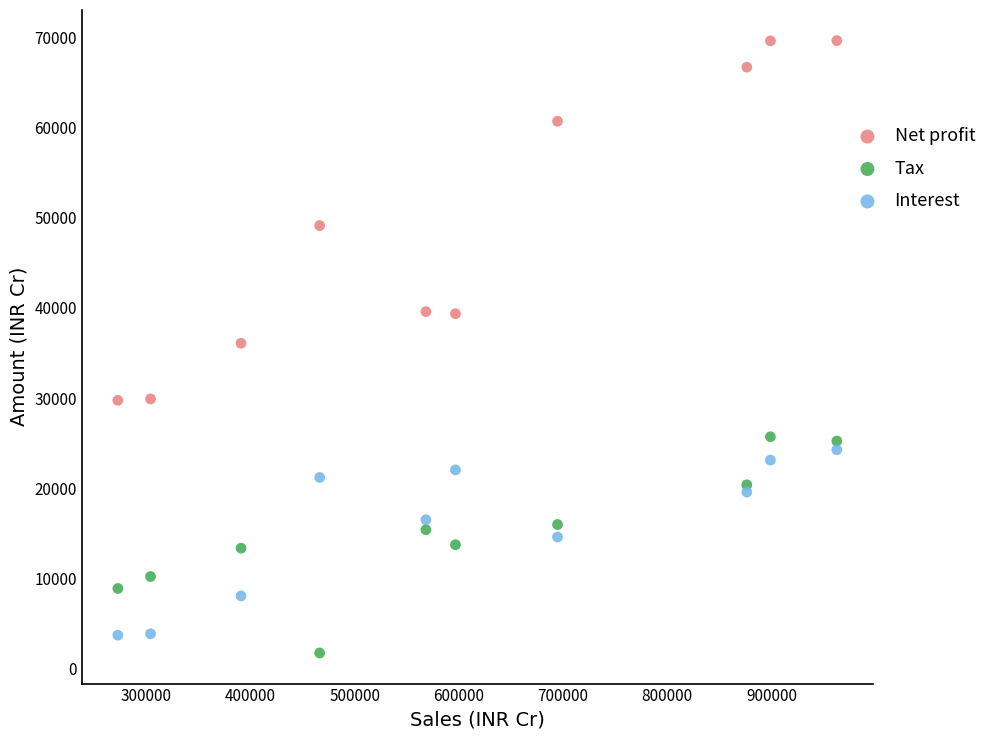

Which series reaches the minimum Y coordinate?

Tax